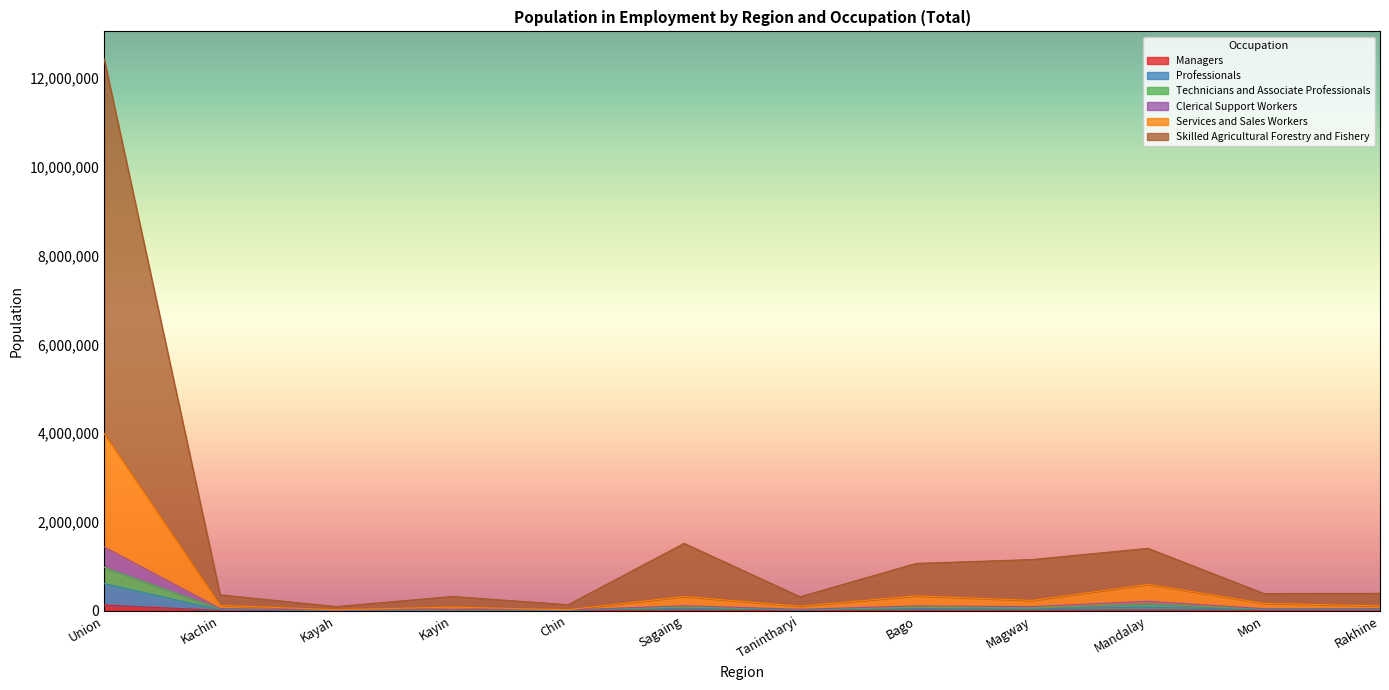

Does the chart display data point markers on the line(s)?

No